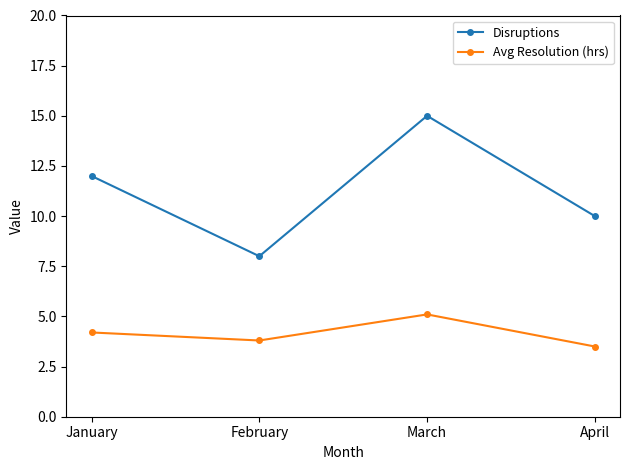

Rank the series at January from lowest to highest value.

Avg Resolution (hrs), Disruptions